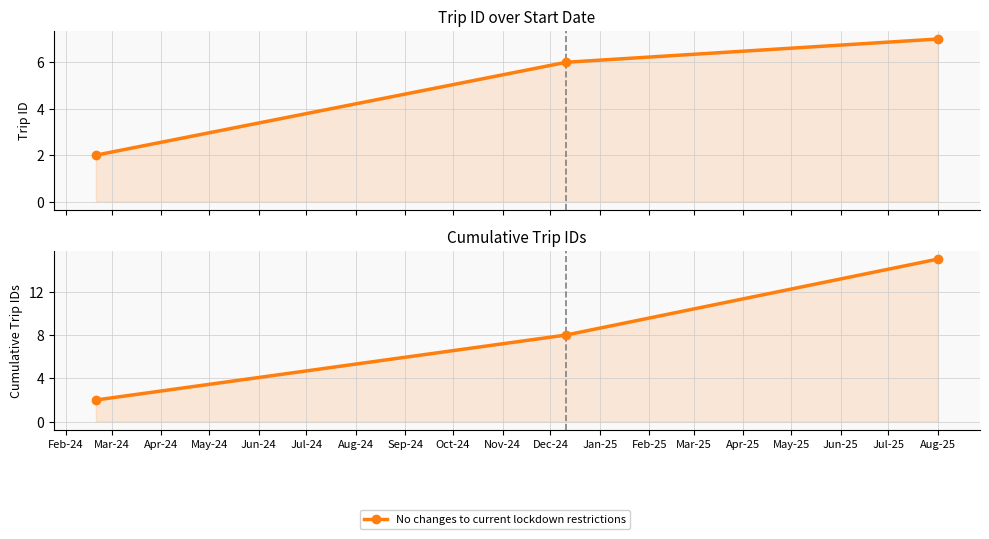

Which has a higher value, Feb-24 or Mar-24?

Mar-24